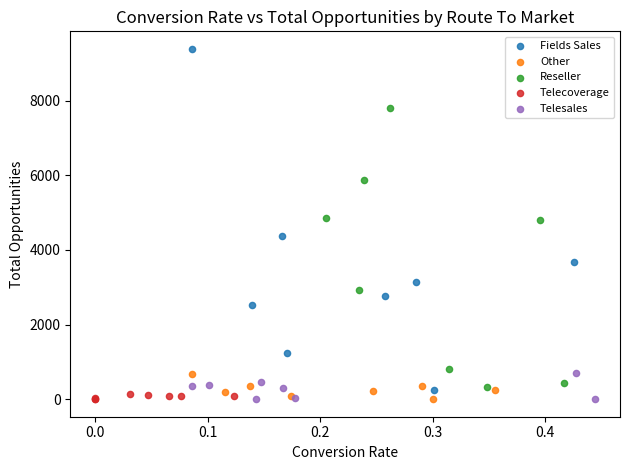

Which series has the largest Y range (max minus min)?

Fields Sales